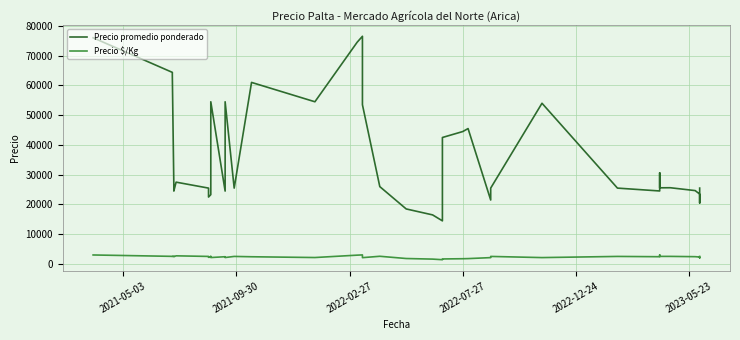

Which series has the largest range (max minus min)?

Precio promedio ponderado